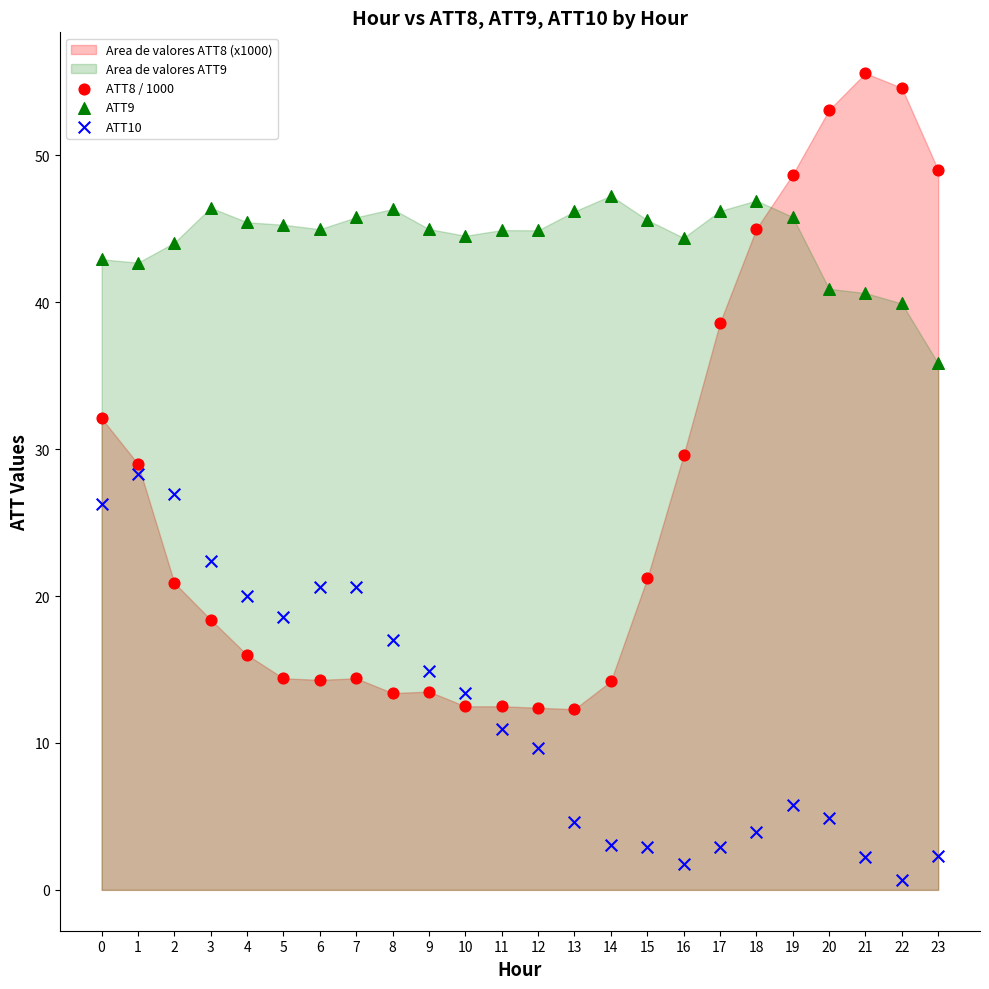

Which series contains the lowest Y value?

ATT10